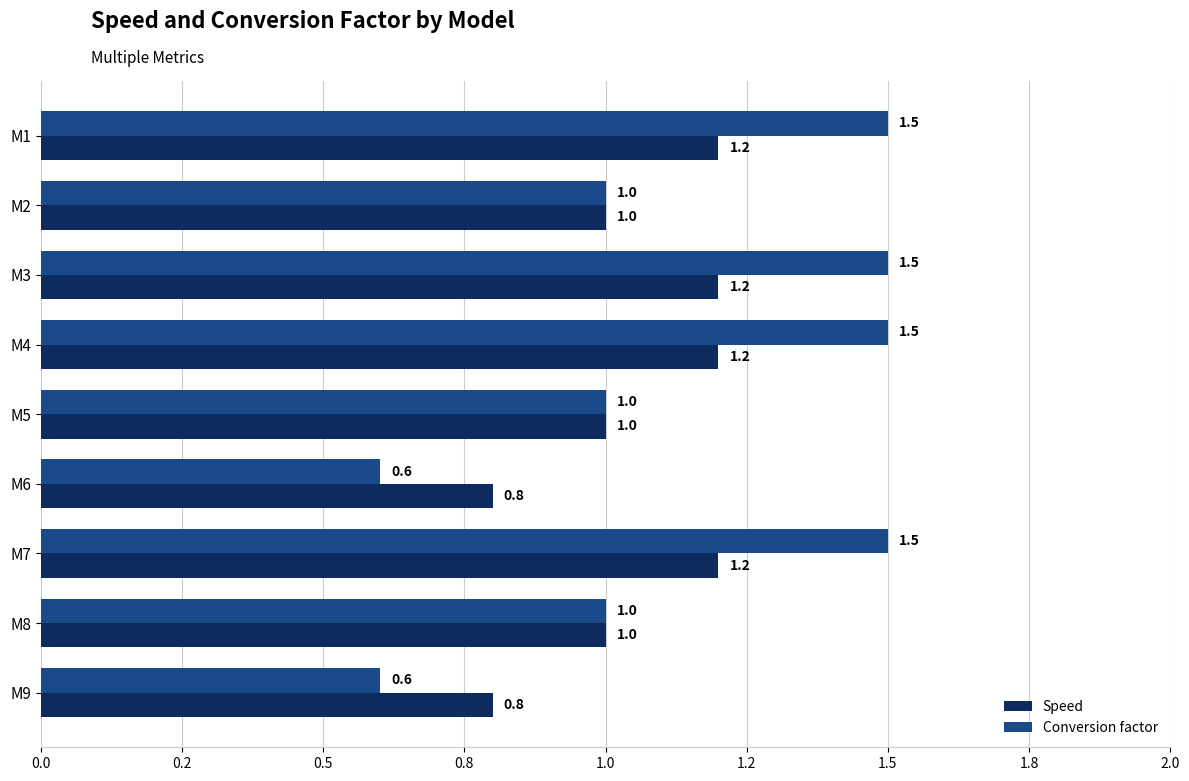

What position from the left is 1.5?

7